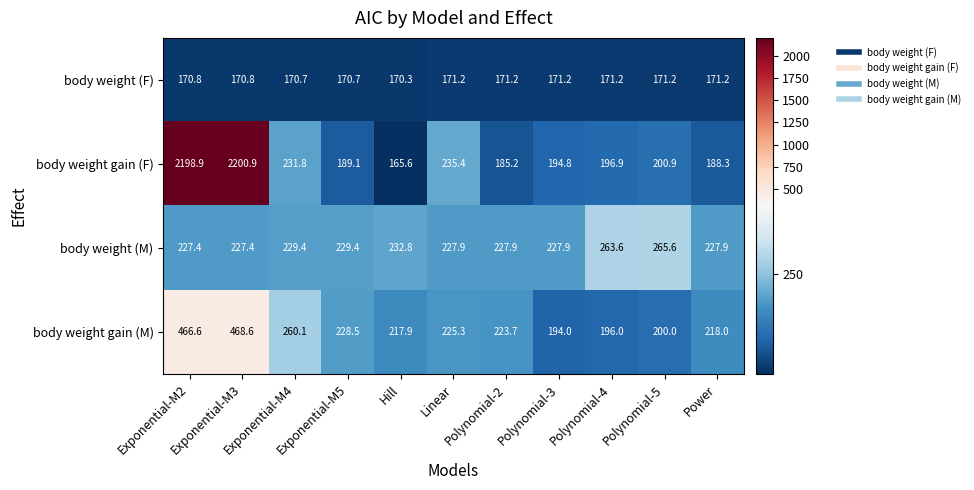

At which label is body weight gain (F) closest to 1183?

Linear